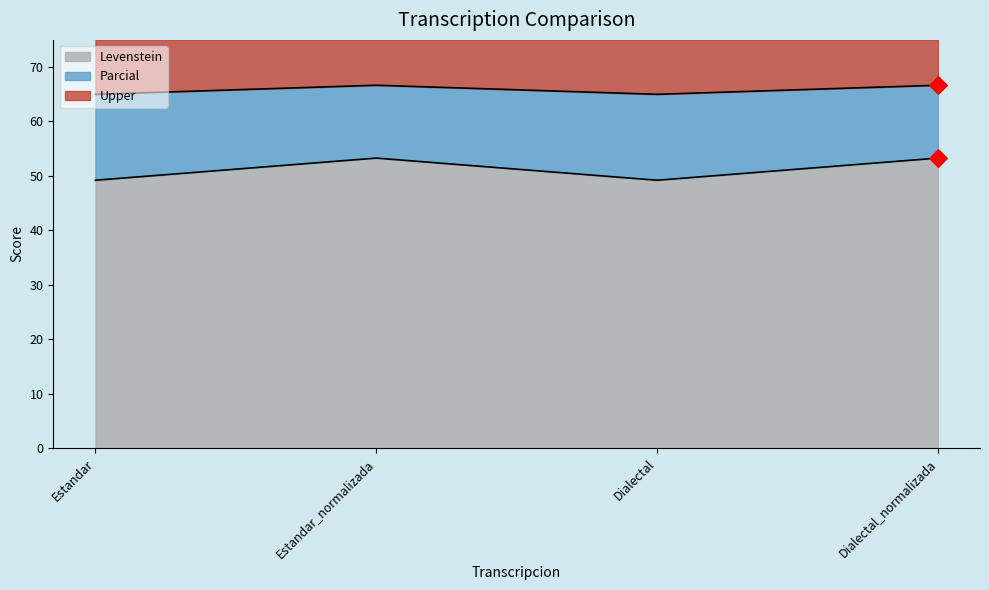

Is the value of Parcial at Estandar greater than the value of Levenstein at Estandar?

Yes